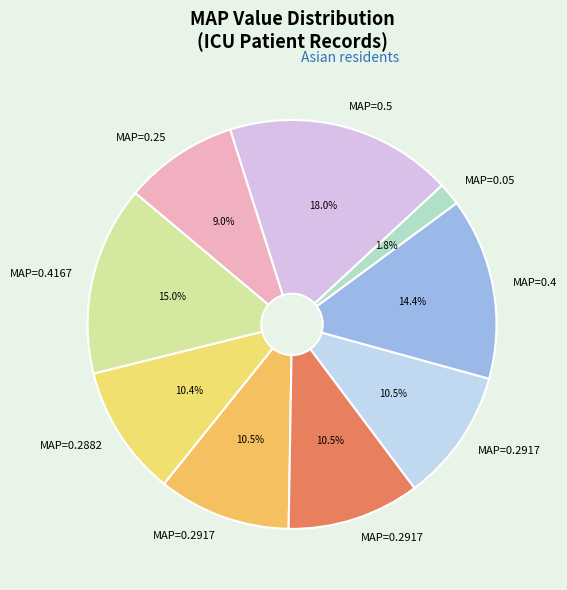

To the nearest percent, what is the difference between the largest and smallest slice percentages?

16%